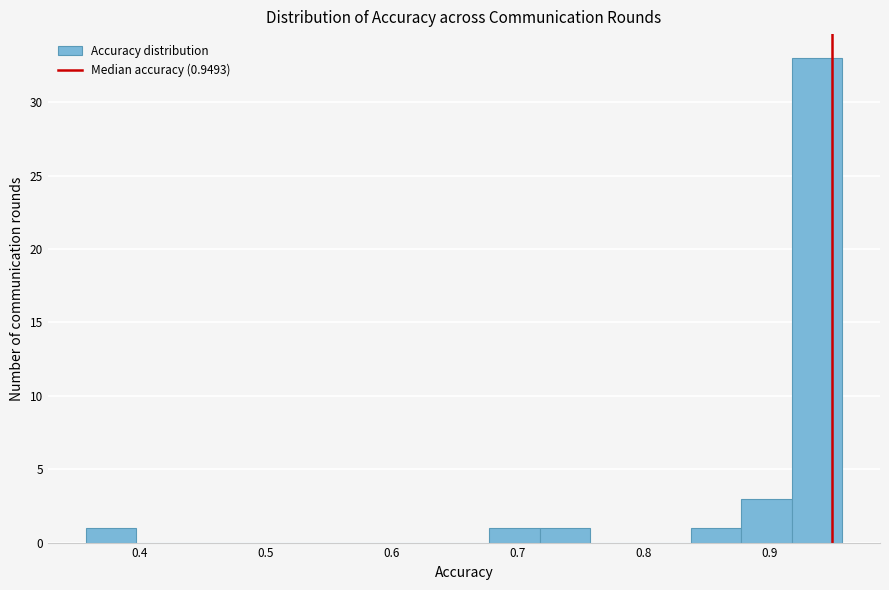

Which range on the x-axis has the tallest bar?

0.92 to 0.96